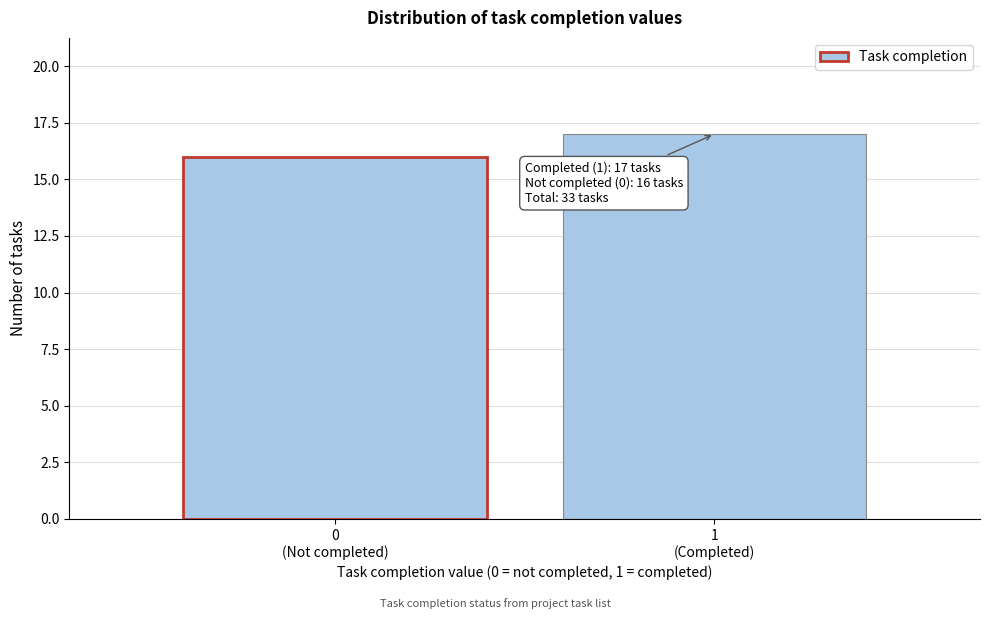

Reading left to right, transcribe all the data shown in this chart.

16	17